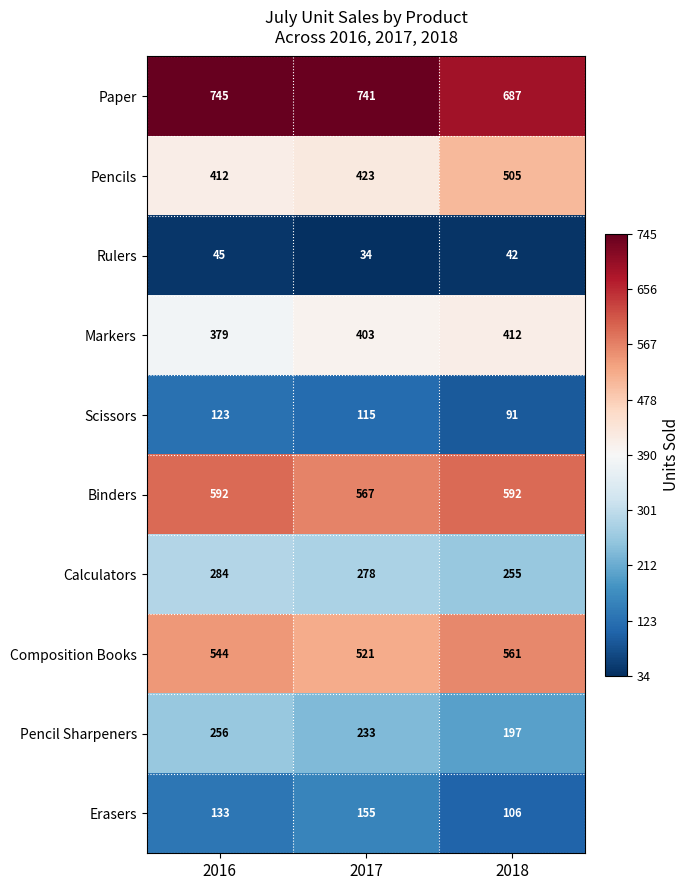

How many distinct data groups are displayed?

10